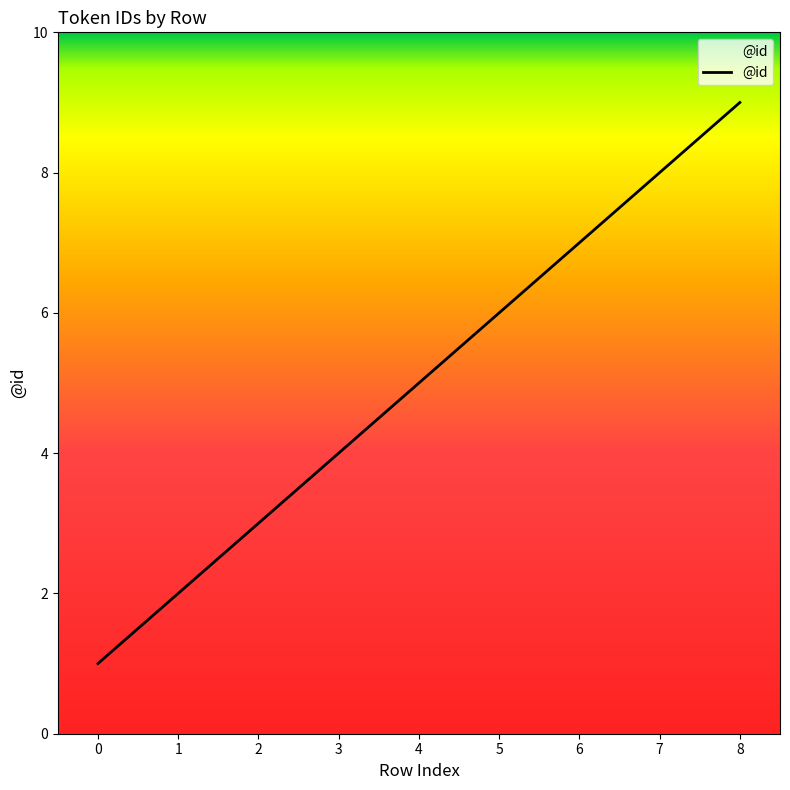

What is the difference between the values at 4 and 7?

3